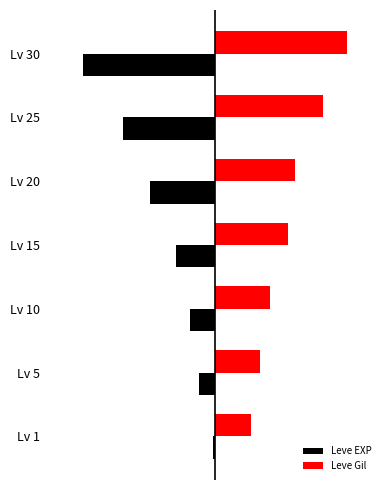

Does the chart contain any negative values?

Yes